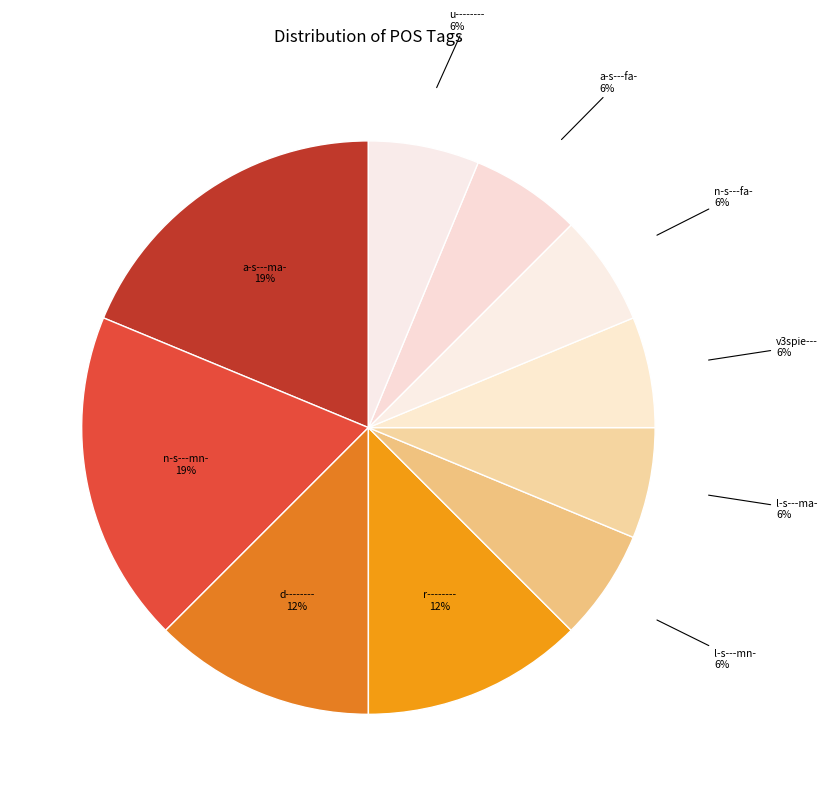

Is there any slice that represents more than half of the pie?

No